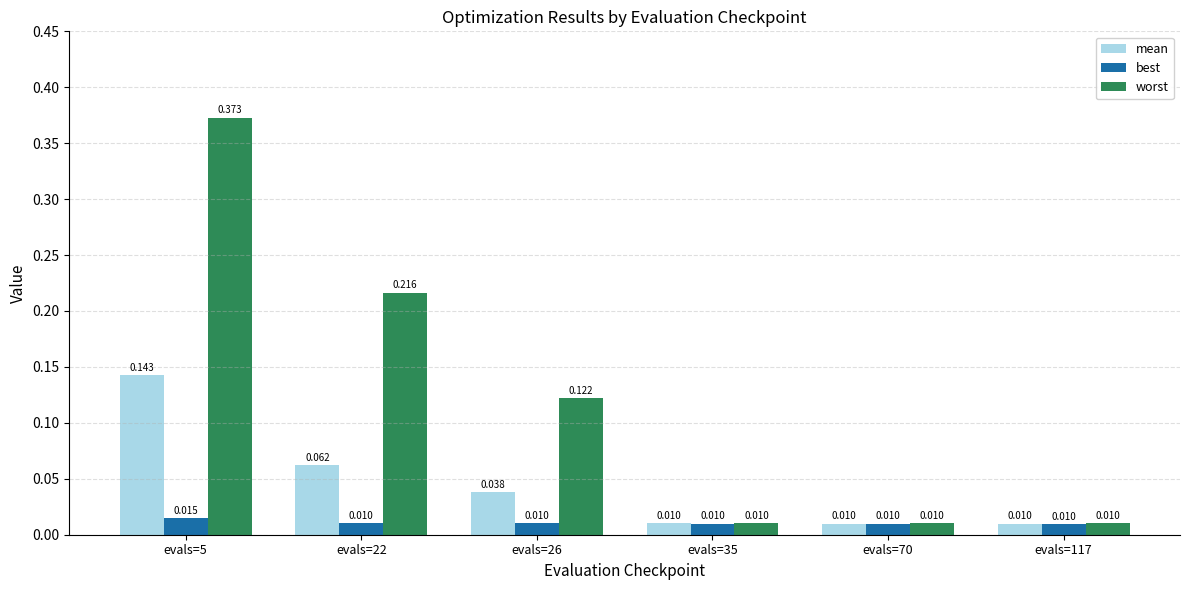

Which series has the largest total across all categories?

worst